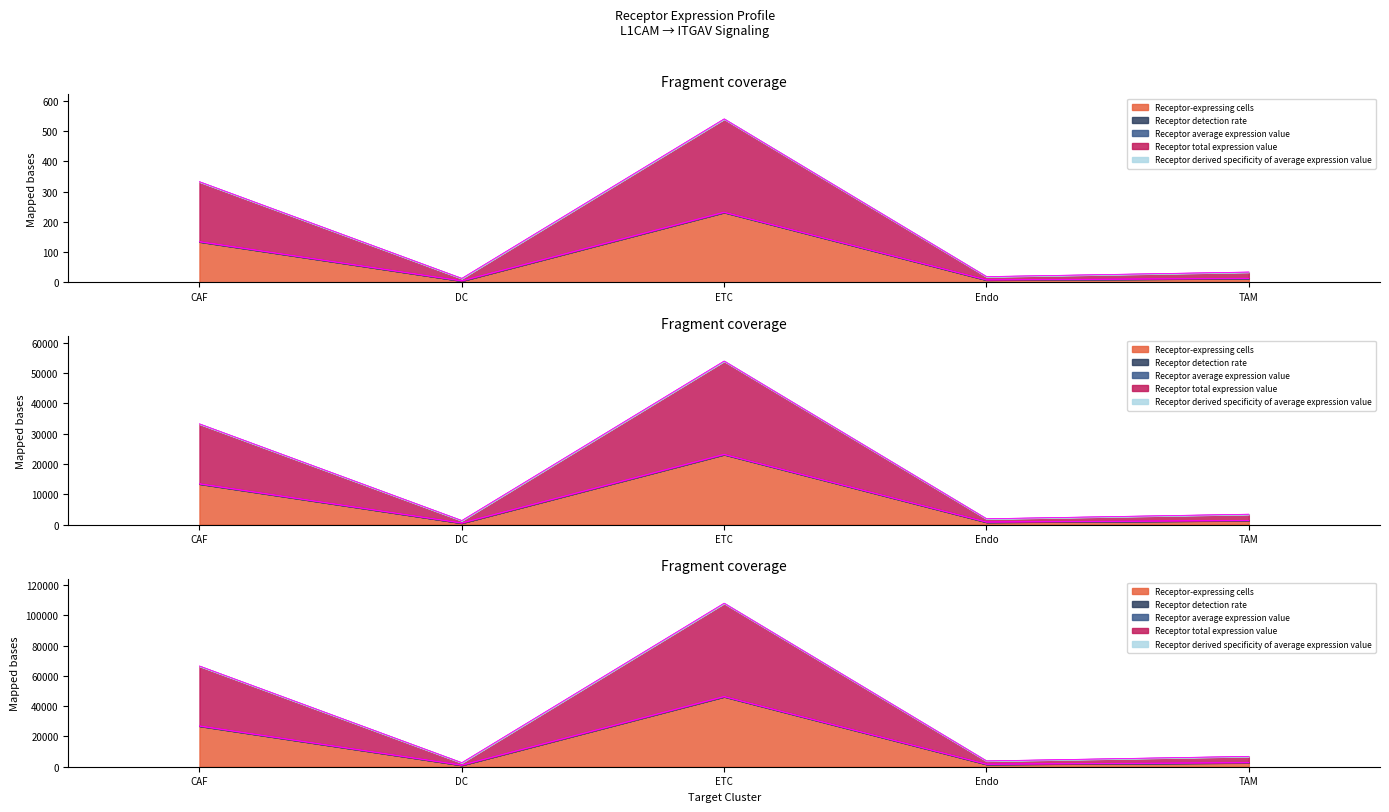

How many interior local valleys does the Receptor derived specificity of total expression value series have?

2